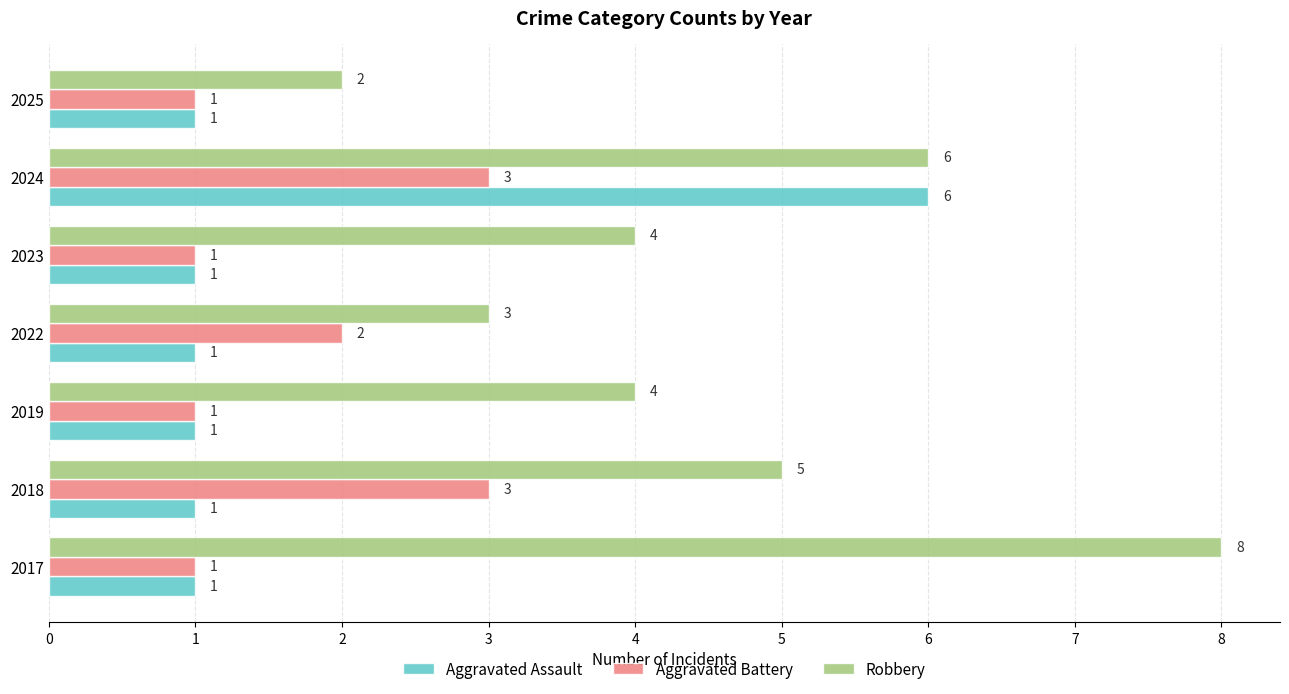

The Aggravated Assault series shows 2 at 2024. True or false?

False